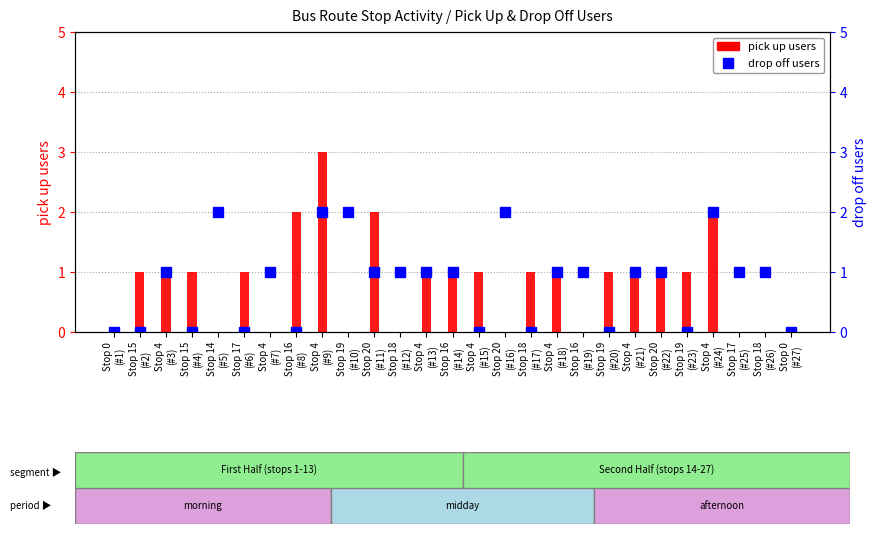

At which label is pick up users closest to 1?

Stop 15
(#2)